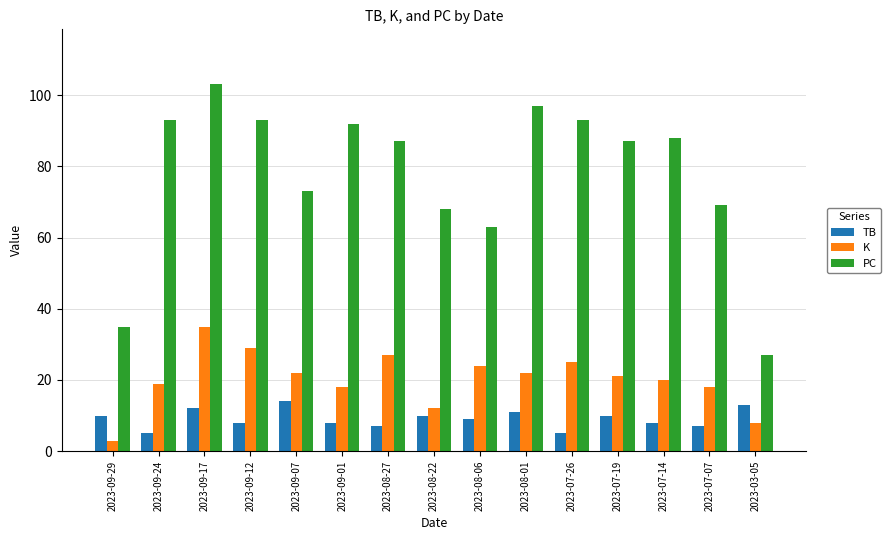

What is the difference between the TB values at 2023-09-29 and 2023-08-27?

3